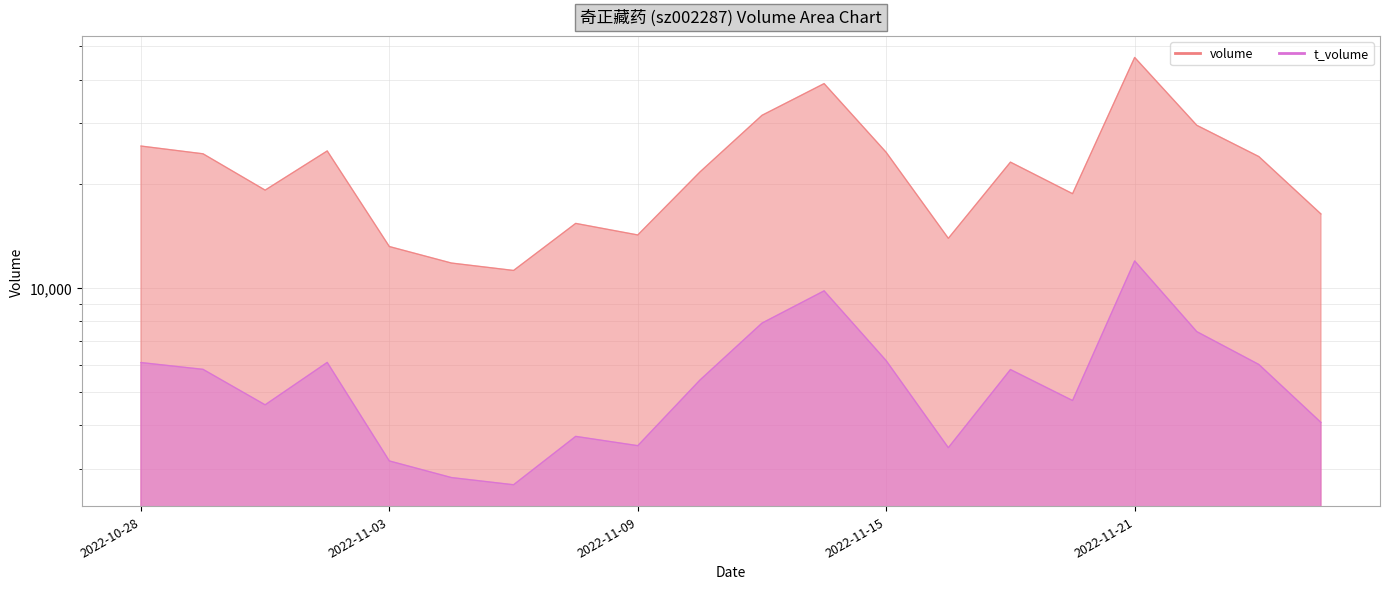

Which series has the largest total across all categories?

volume